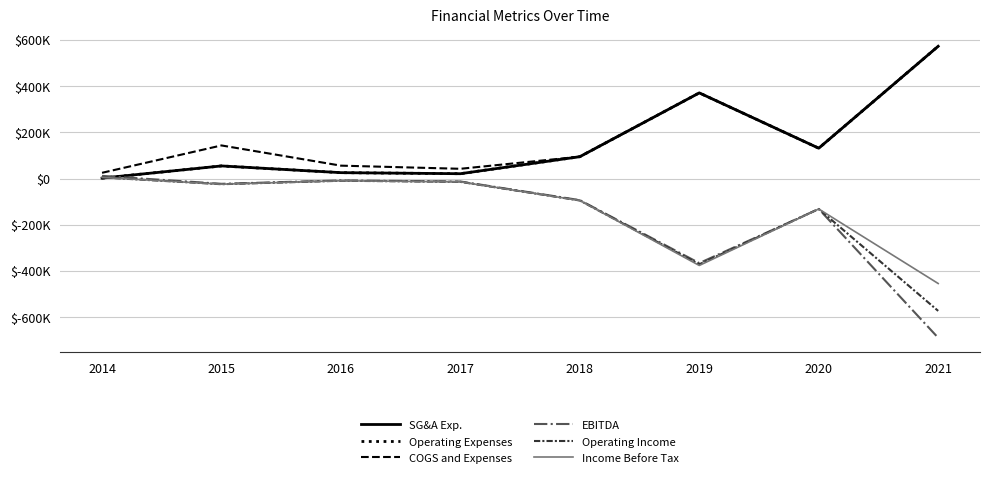

Does the chart have visible grid lines?

Yes